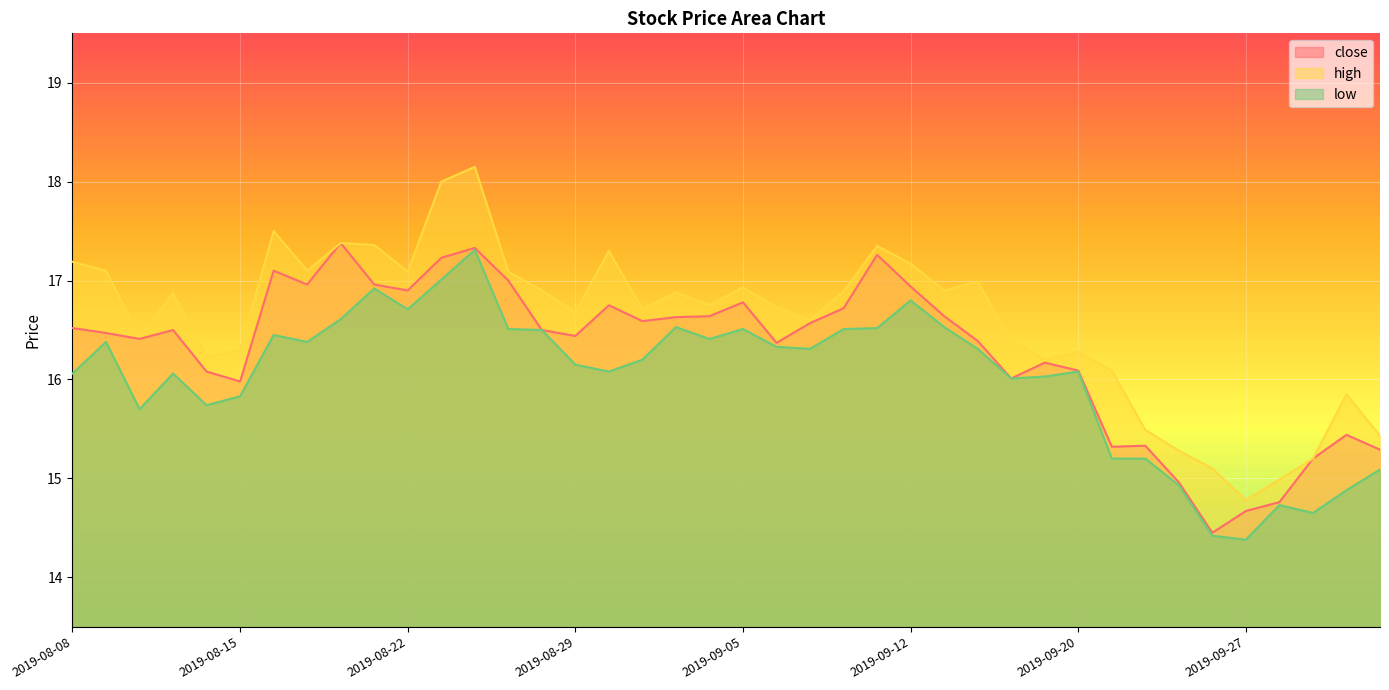

Does the chart display data point markers on the line(s)?

No